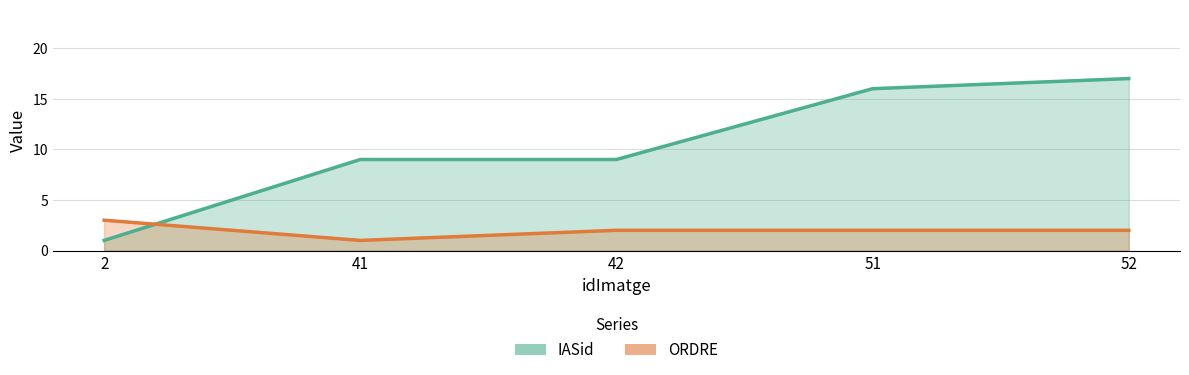

True or false: ORDRE has a value of 2 at 51.

True